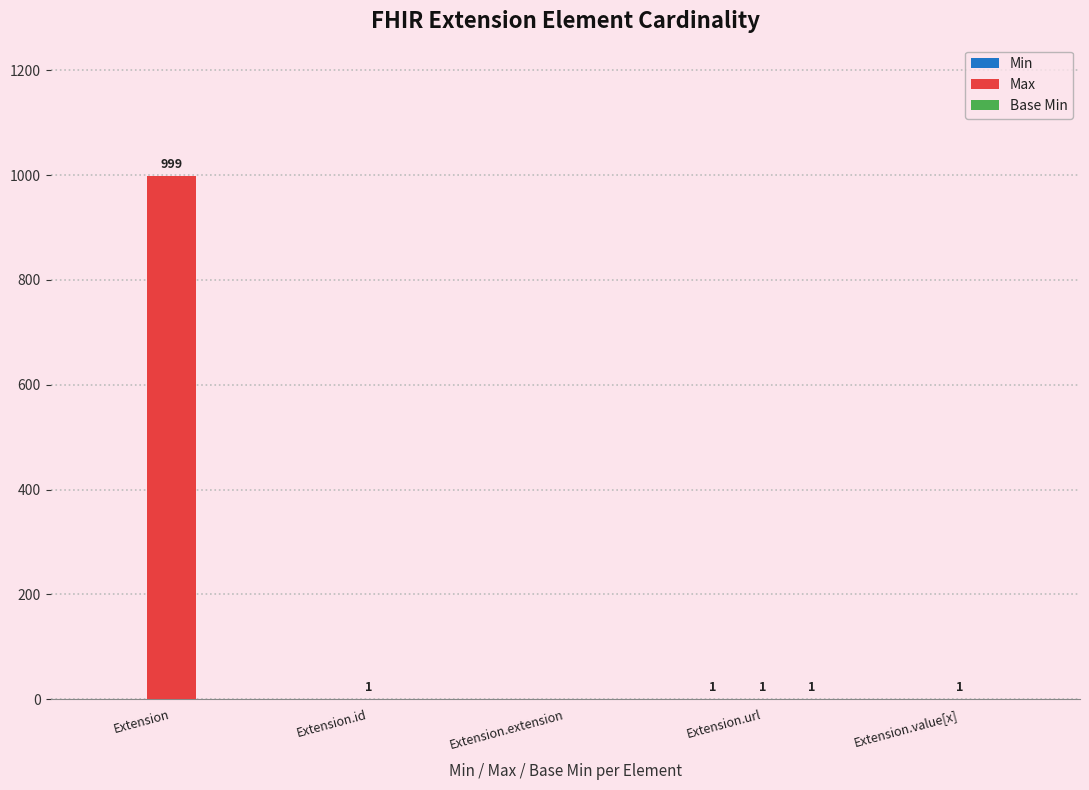

What is the greatest value displayed?

999